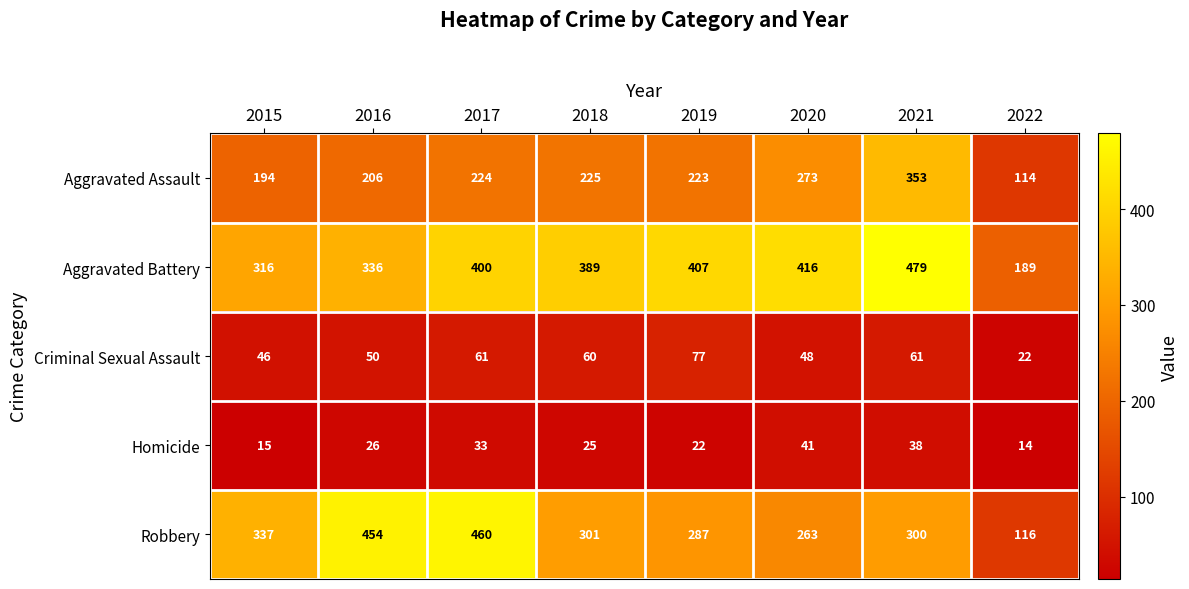

True or false: Criminal Sexual Assault has a value of 50 at 2016.

True